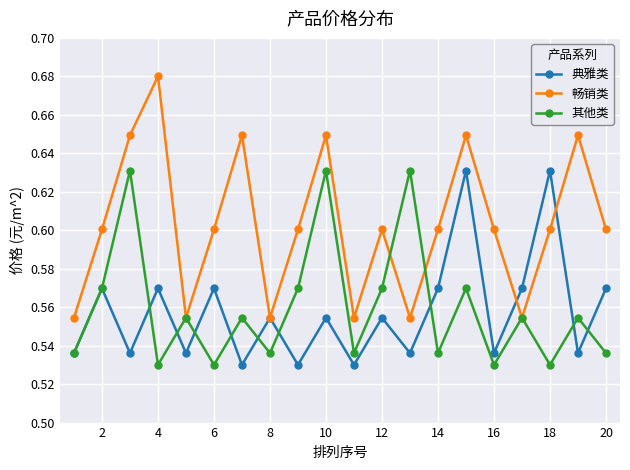

What is the sum of all 其他类 values?

11.2